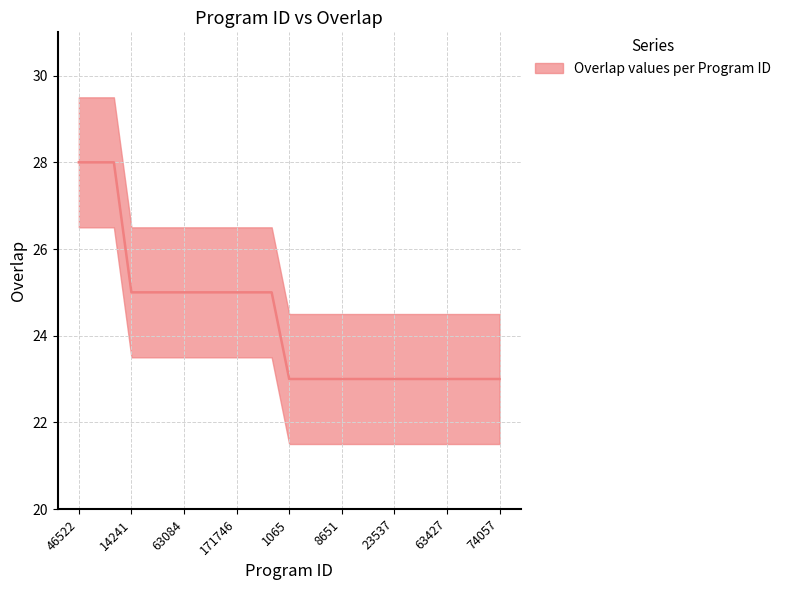

What is the difference between the maximum and minimum values?

5